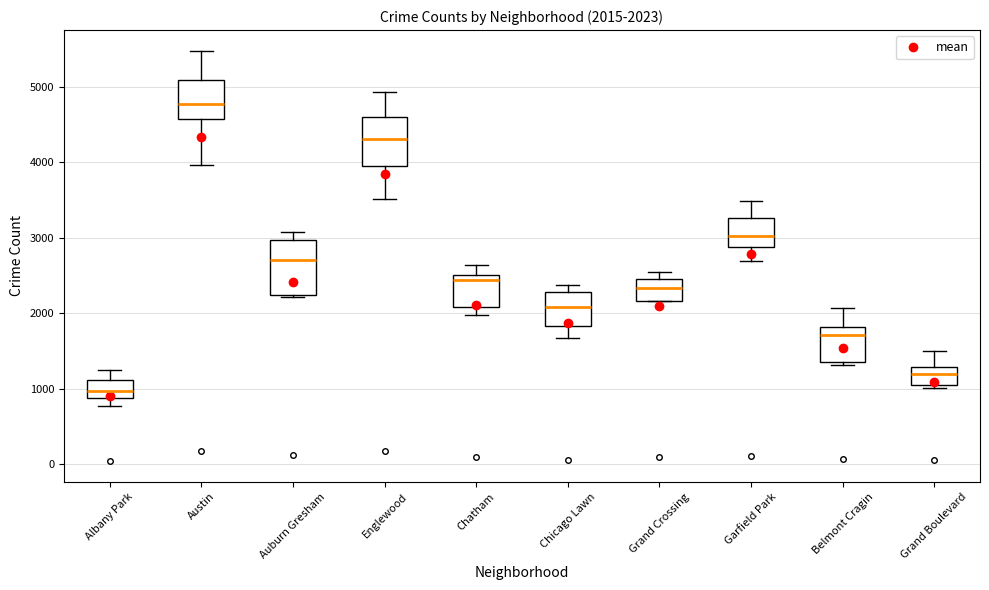

Which box's median line is the lowest?

Albany Park